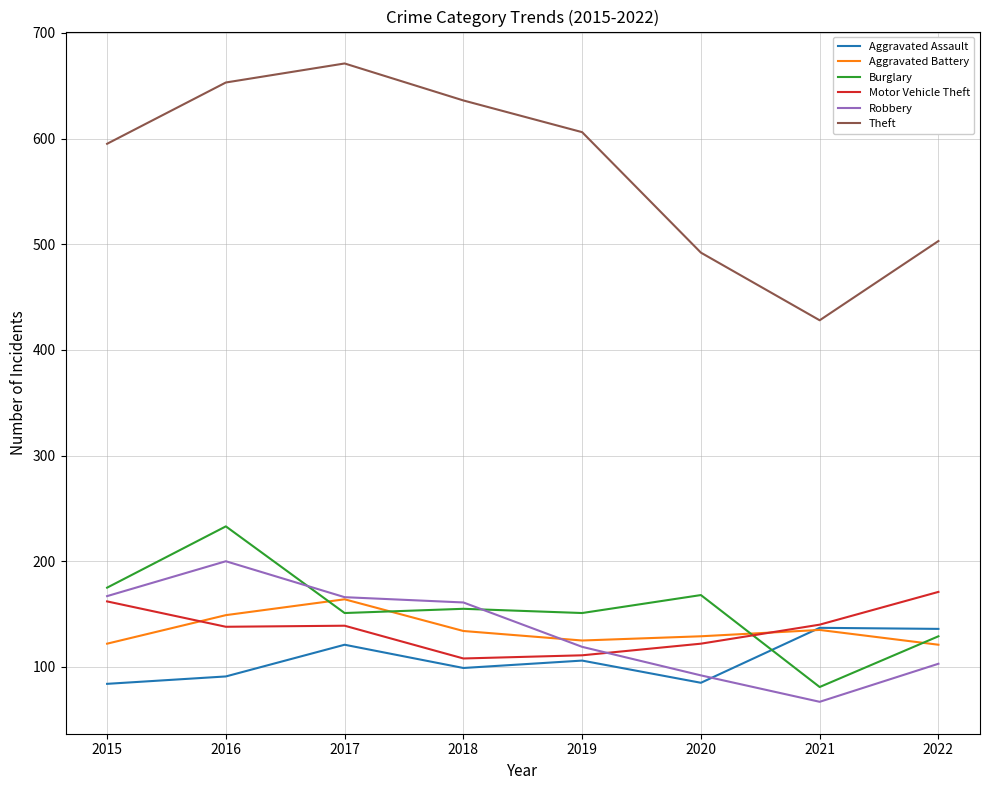

What is the sum of the Robbery values at 2020 and 2019?

211